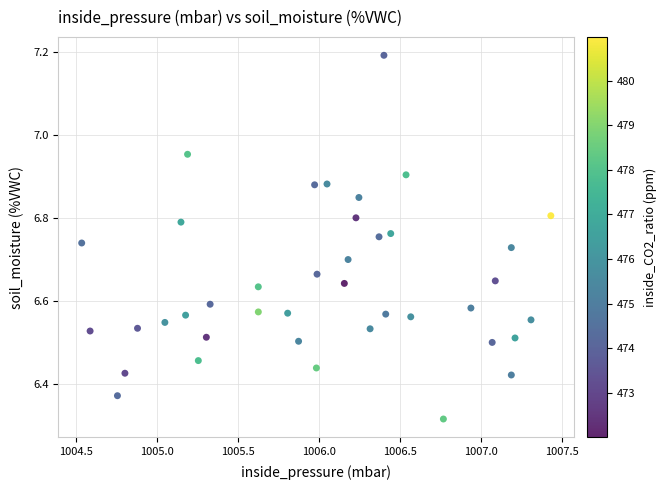

What is the range of X values (max minus min)?

2.9